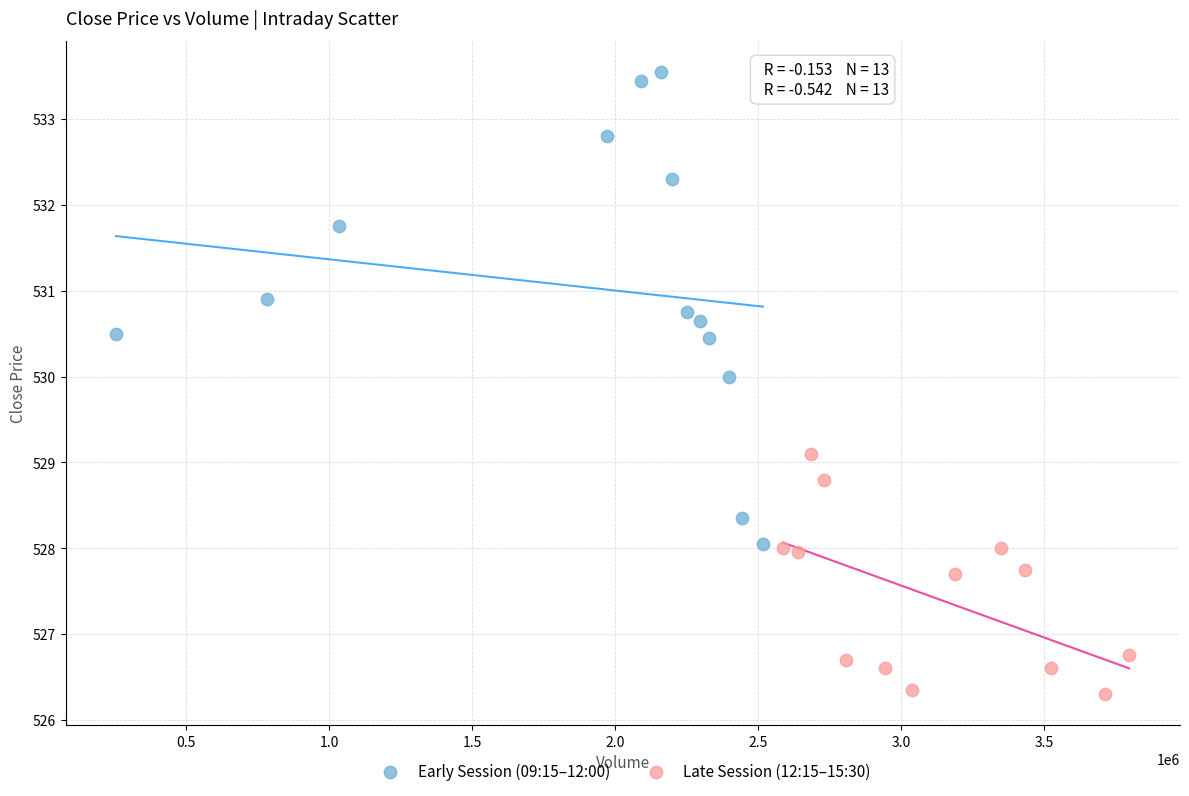

Which series reaches the minimum Y coordinate?

Late Session (12:15–15:30)